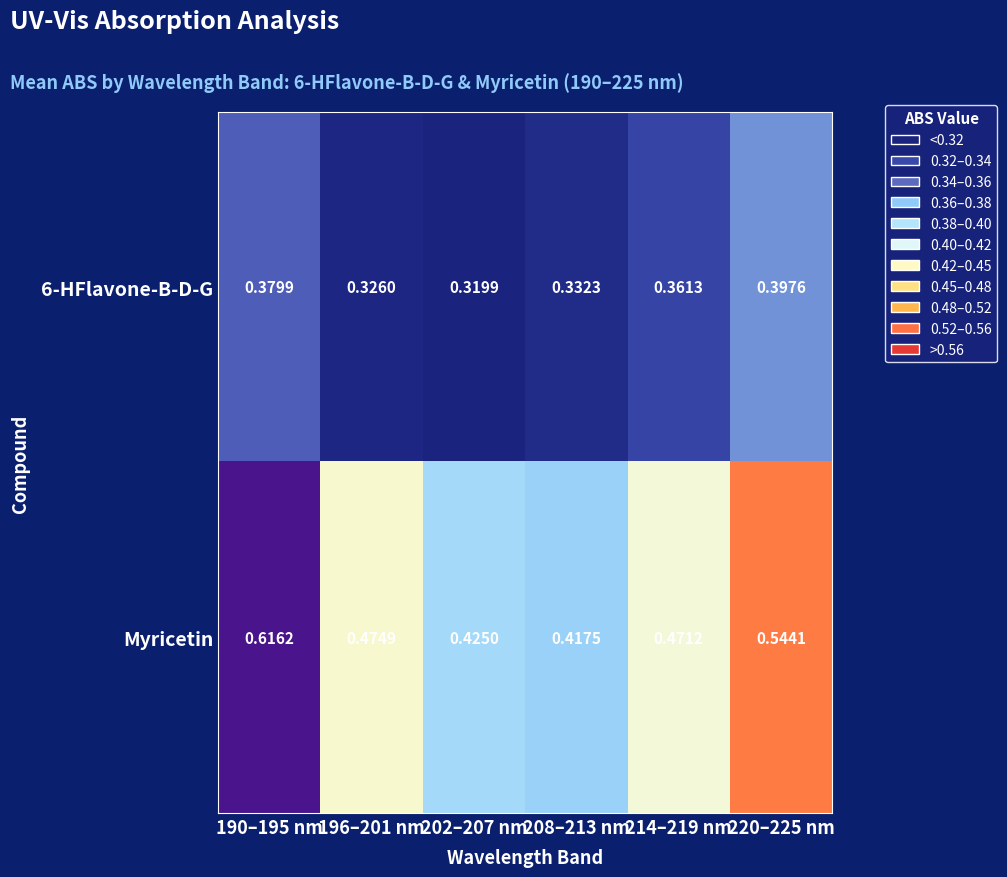

Is the value of 6-HFlavone-B-D-G at 214–219 nm greater than the value of Myricetin at 220–225 nm?

No